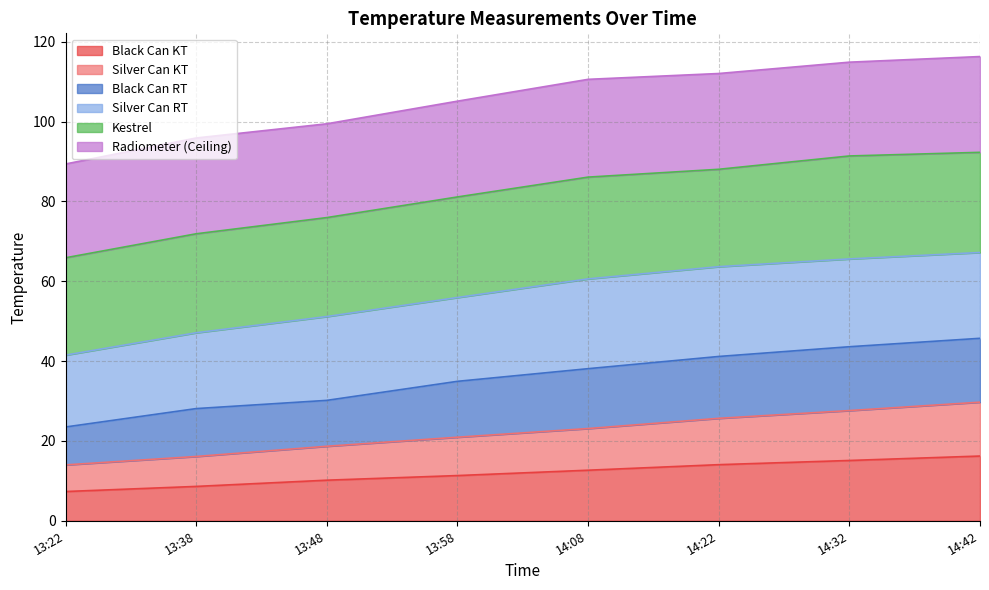

What is the maximum value for Black Can KT?

16.2